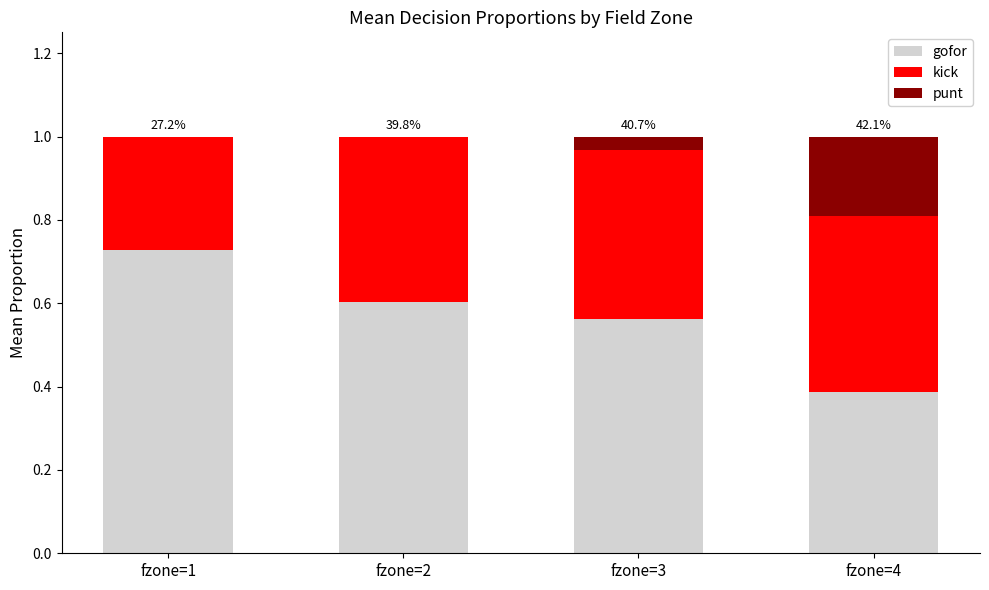

Is it true that gofor equals 0.4 at fzone=4?

True